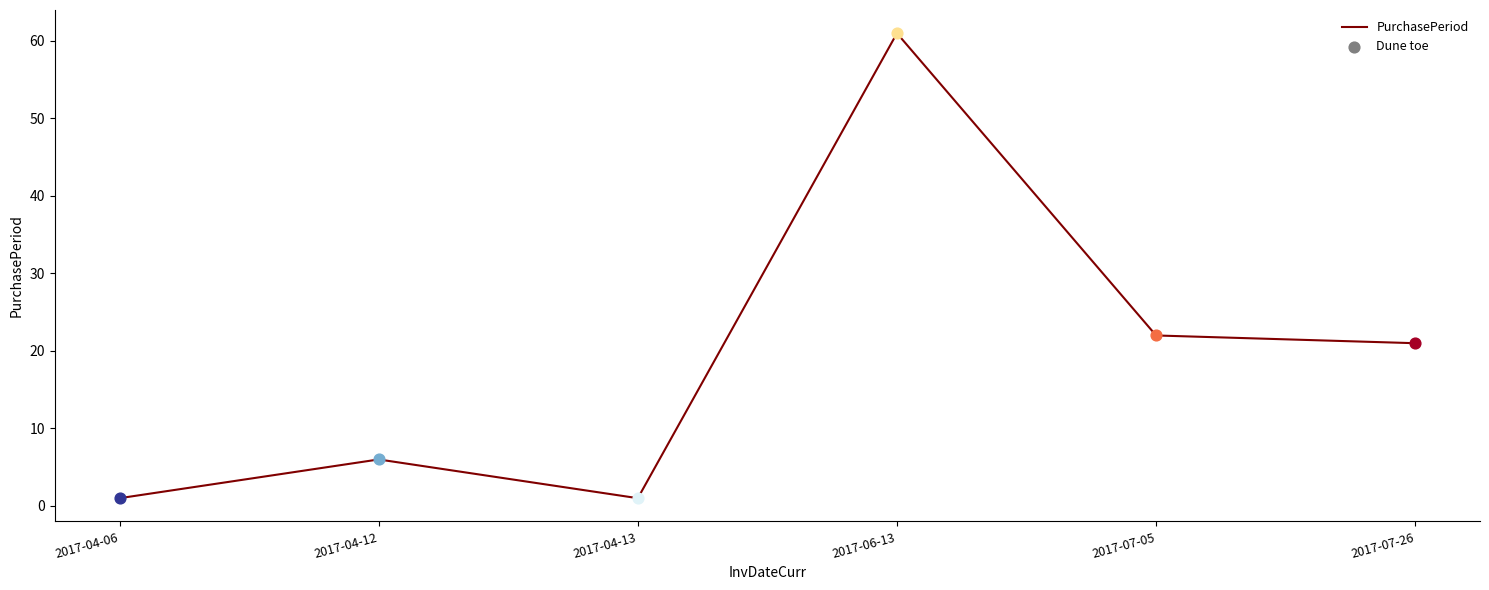

Between 2017-04-06 and 2017-04-12, which is larger?

2017-04-12